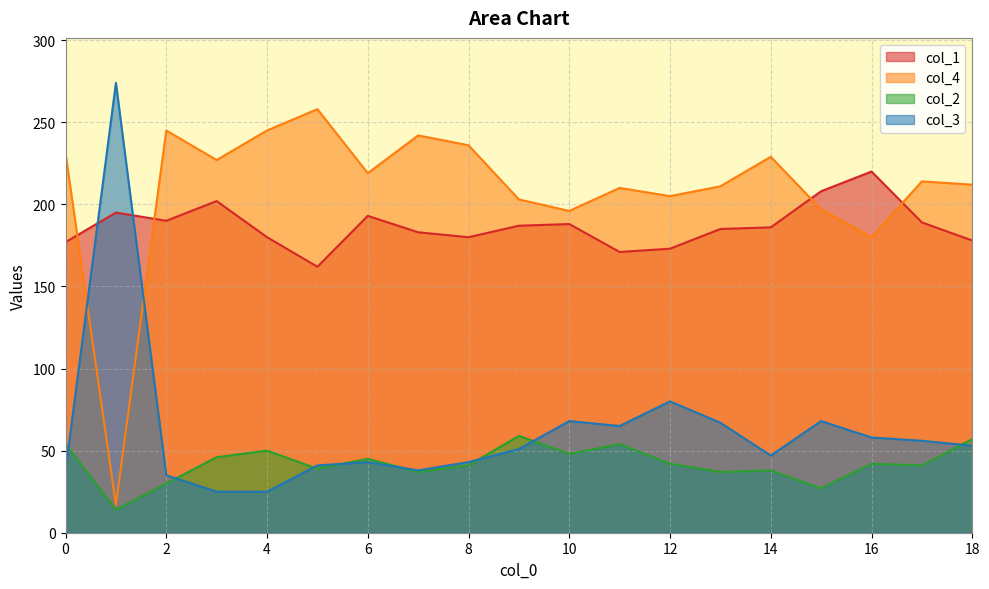

What is the difference between the maximum and second lowest values in the col_3 series?

249